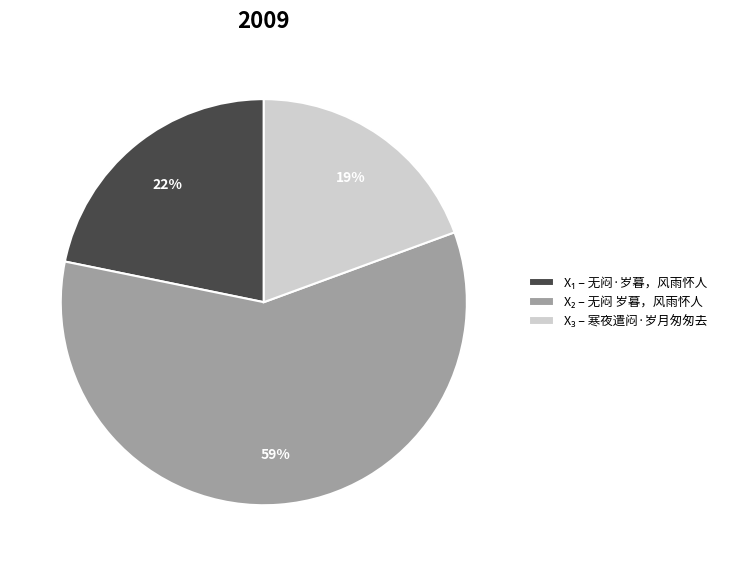

To the nearest percent, what is the average slice percentage?

33%